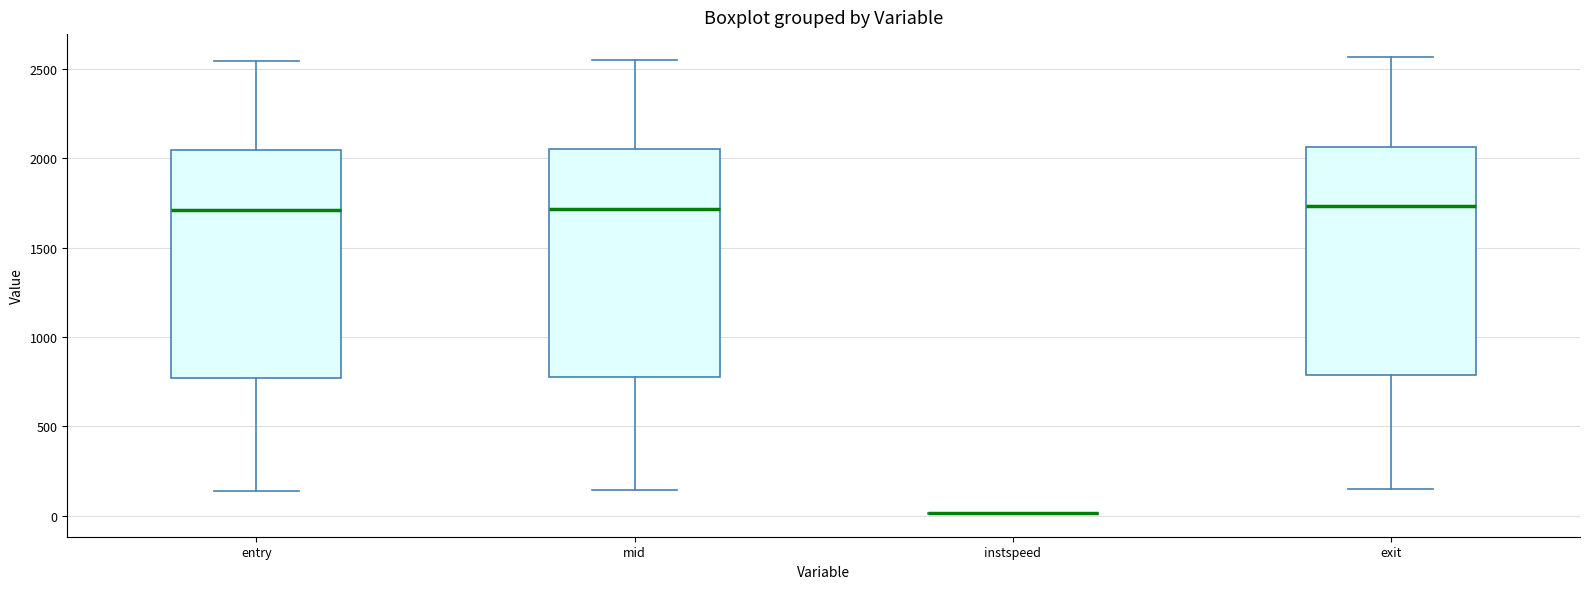

Reading left to right, read every box against the y-axis: the position of its median line, the range the box covers, and the ends of its whiskers. The values are not printed on the chart, so give them approximately, as read against the axis.

entry: median 1700, box 750 to 2050, whiskers 150 to 2550
mid: median 1700, box 750 to 2050, whiskers 150 to 2550
instspeed: box collapsed to a line at 0, whiskers 0 to 0
exit: median 1750, box 800 to 2050, whiskers 150 to 2550